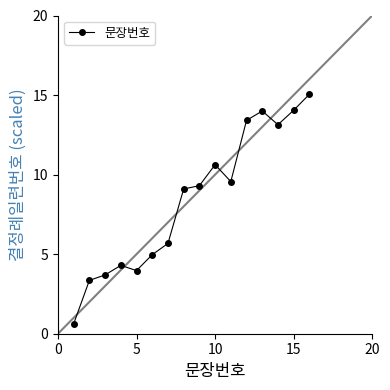

What is the smallest value displayed?

0.6